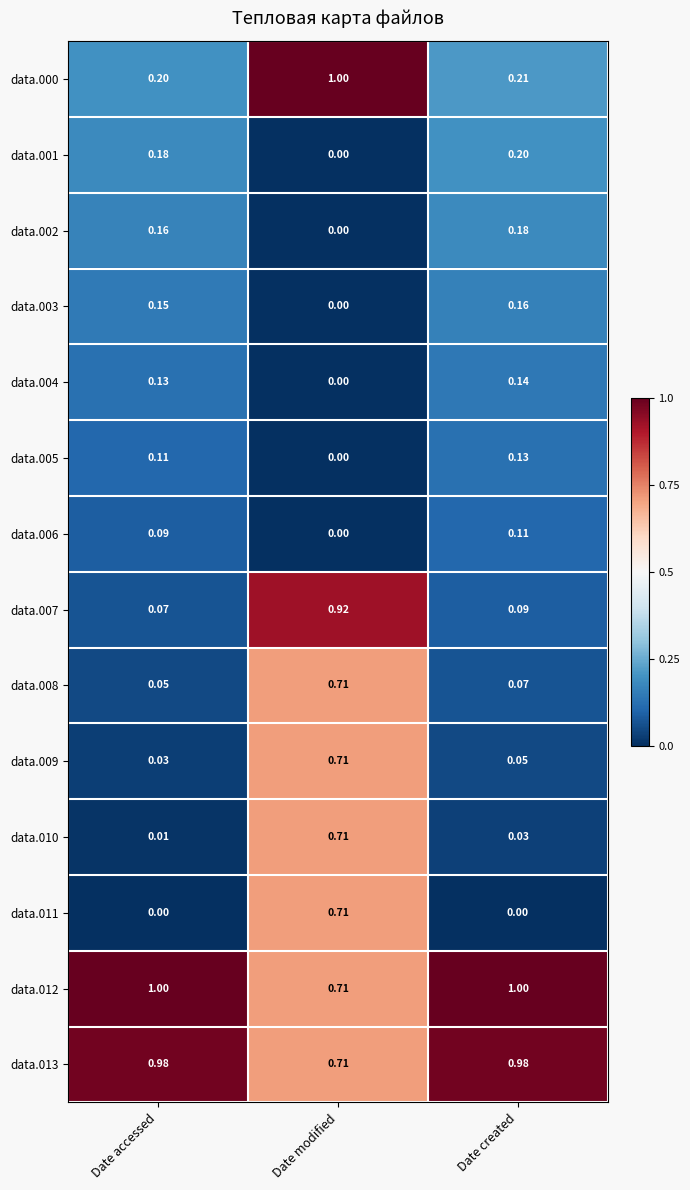

At which label does data.002 reach its peak?

Date created